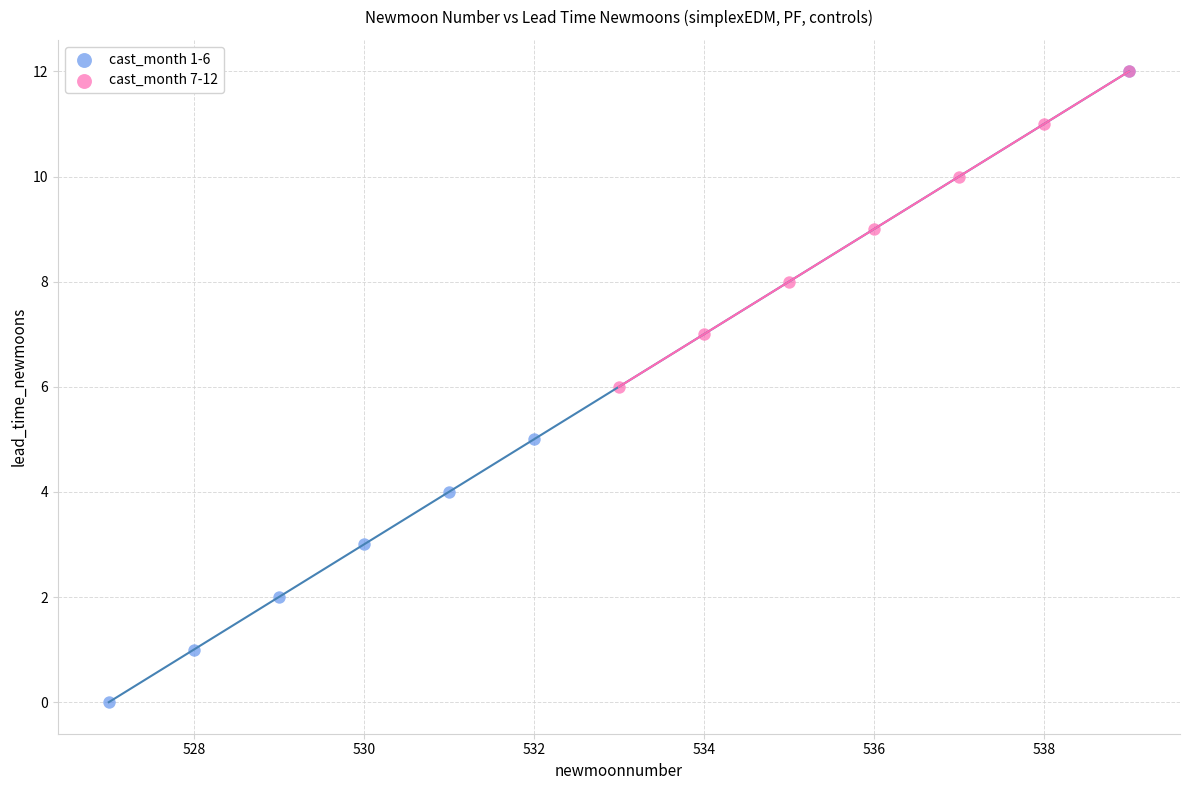

Which series reaches the minimum Y coordinate?

cast_month 1-6